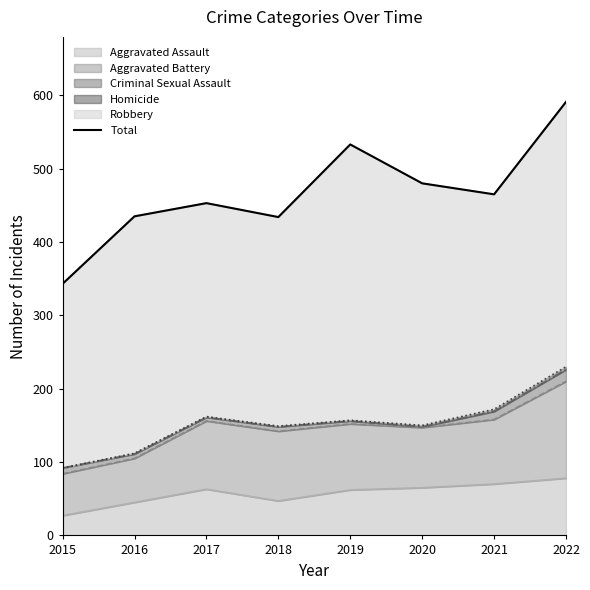

List the labels in order of value, smallest first.

2015, 2018, 2016, 2017, 2021, 2020, 2019, 2022